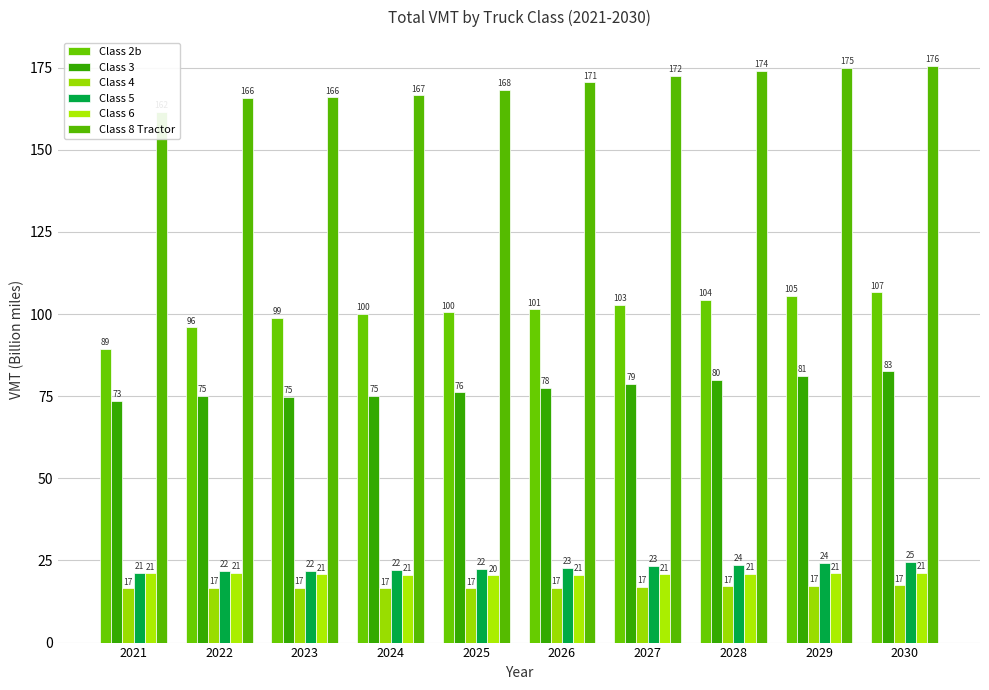

Which category has the lowest value across all series?

2024